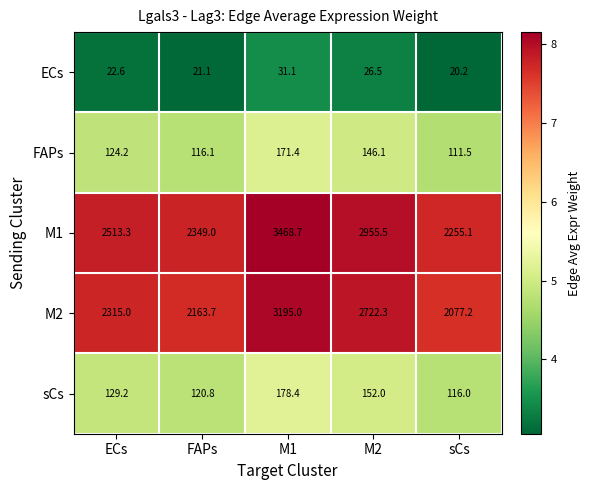

At sCs, list the series in order from smallest to largest.

ECs, FAPs, sCs, M2, M1